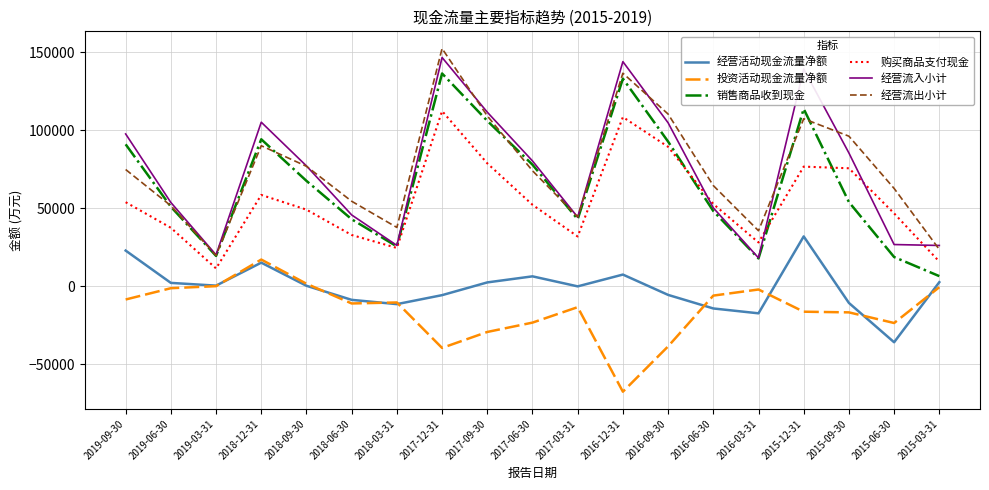

At which category is the sum across all series the highest?

2017-12-31